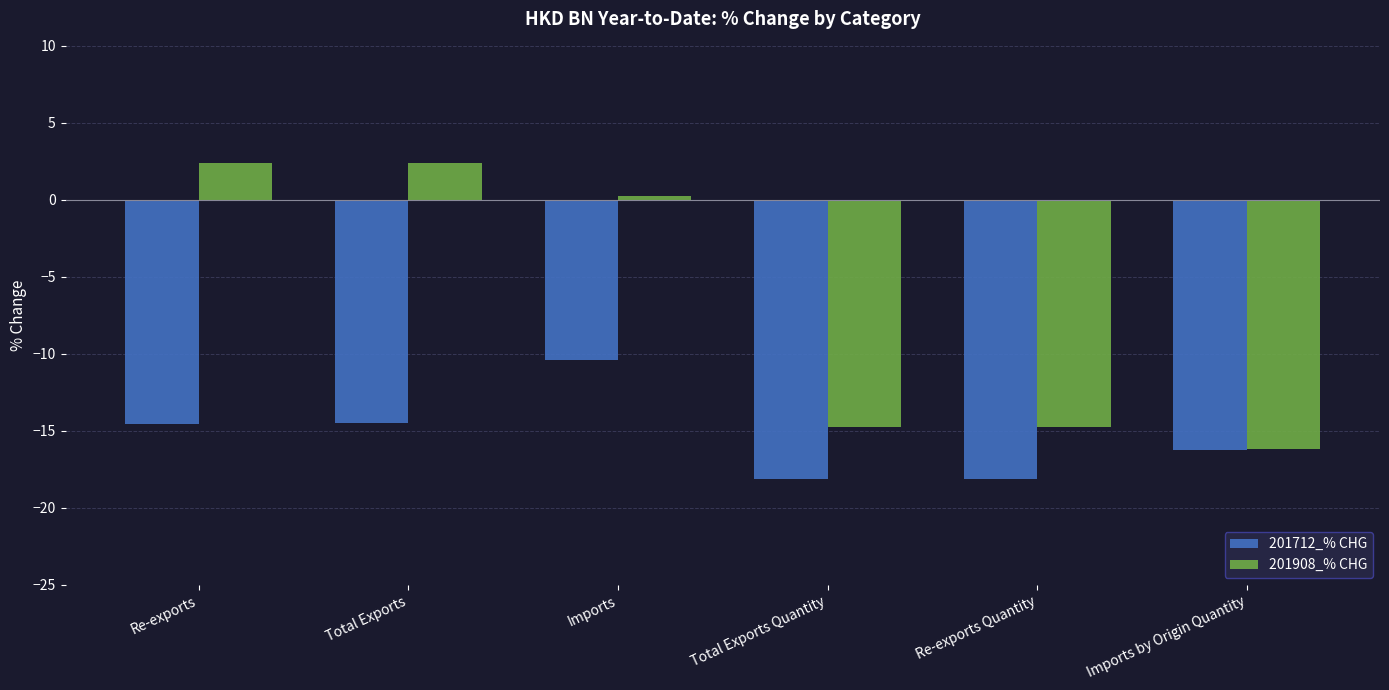

Where is 201908_% CHG nearest to the value -6?

Imports